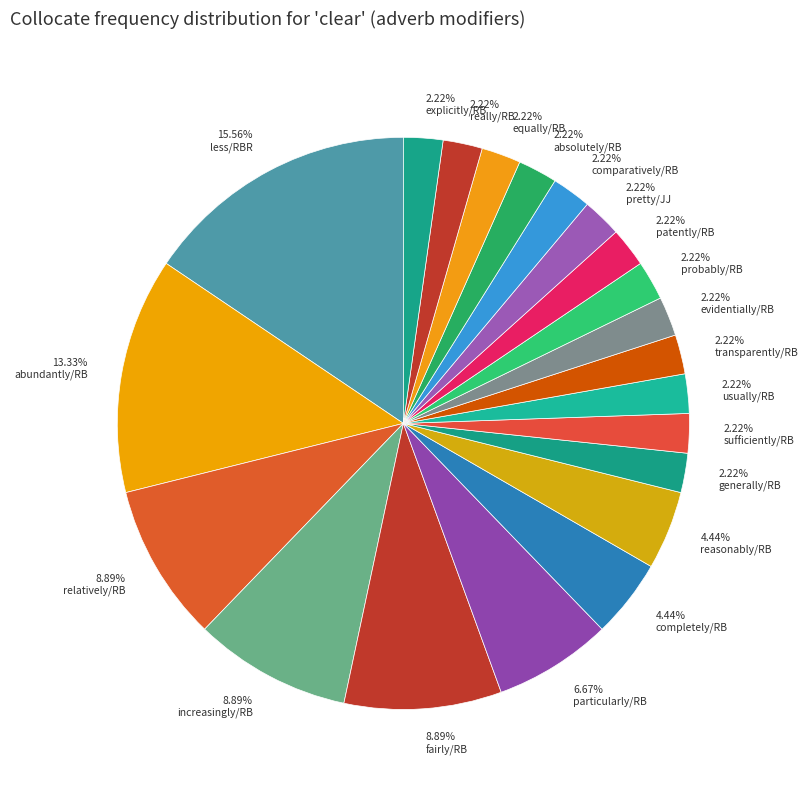

How many slices are in this pie chart?

21